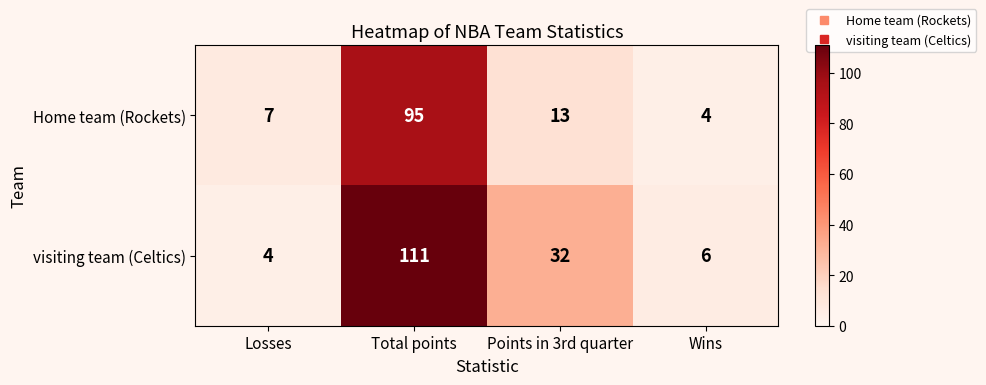

Which series has the largest range (max minus min)?

visiting team (Celtics)